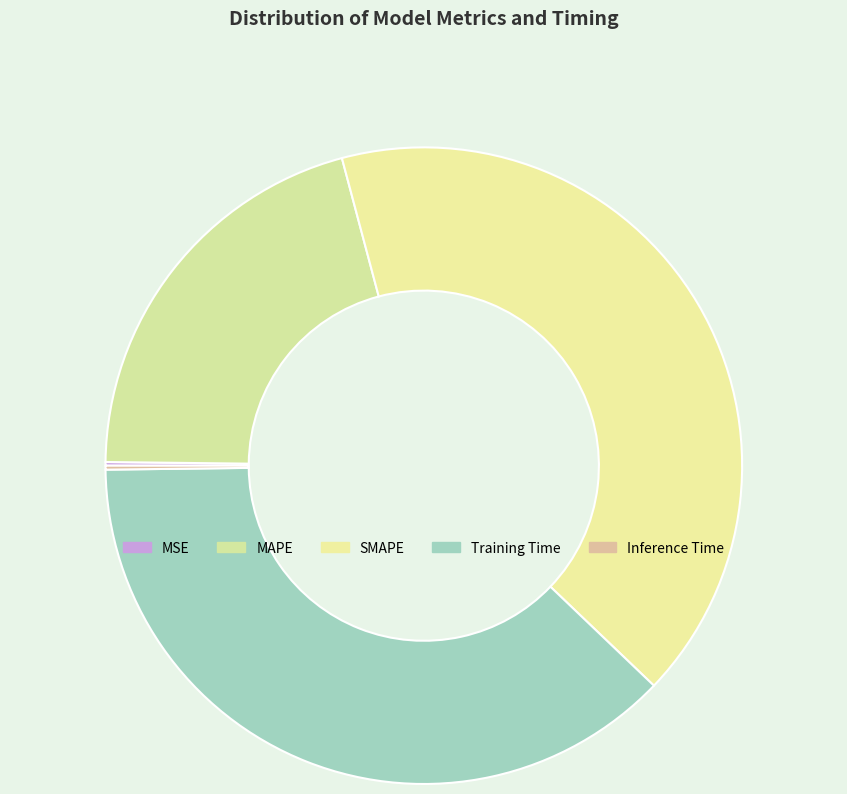

Is MAPE the majority of the pie?

No